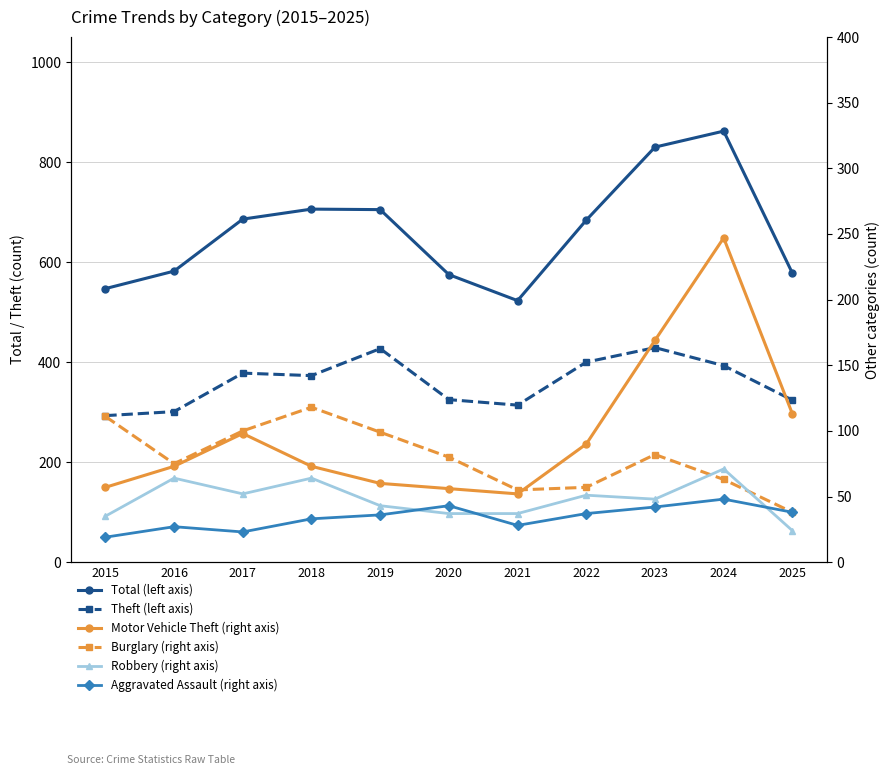

At which category does Robbery (right axis) reach its first local valley?

2017